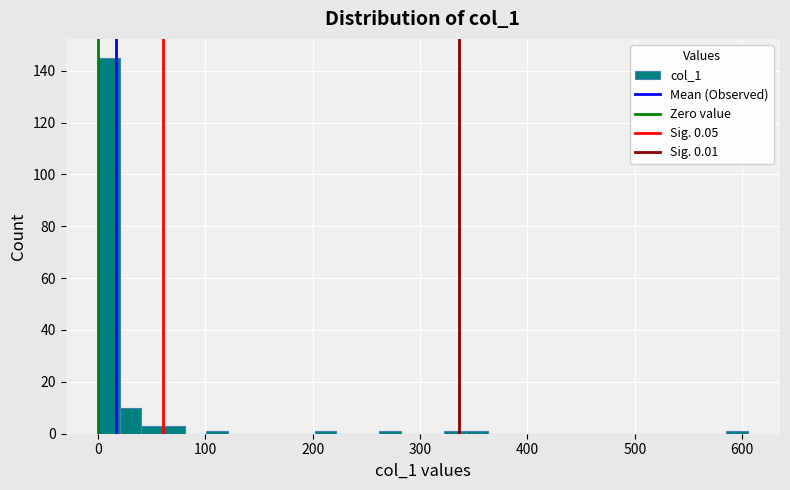

Read against the x-axis, roughly where is the centre of the tallest bar?

10